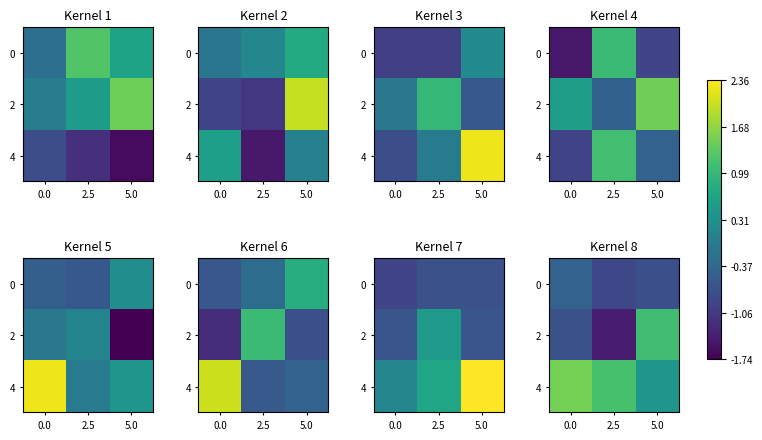

The value of 2 at 5.0 is 1.6. True or false?

False